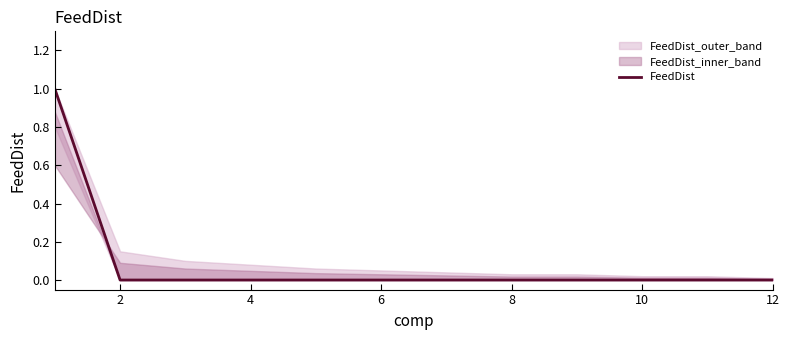

Is it true that the value at 0 is 0?

False